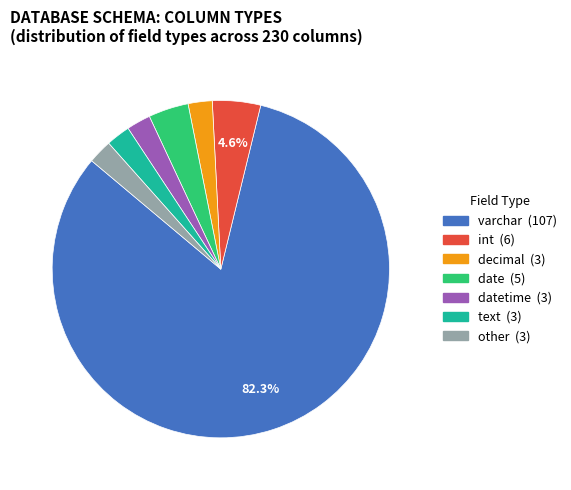

Is there any slice that represents more than half of the pie?

Yes